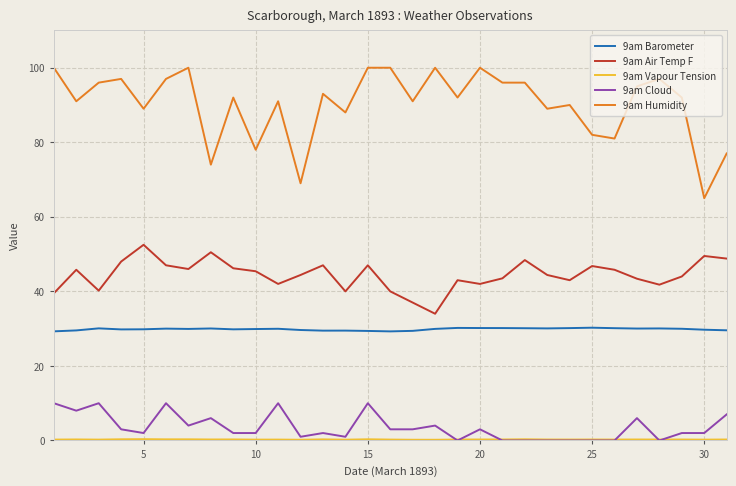

Which series has the largest total across all categories?

9am Humidity